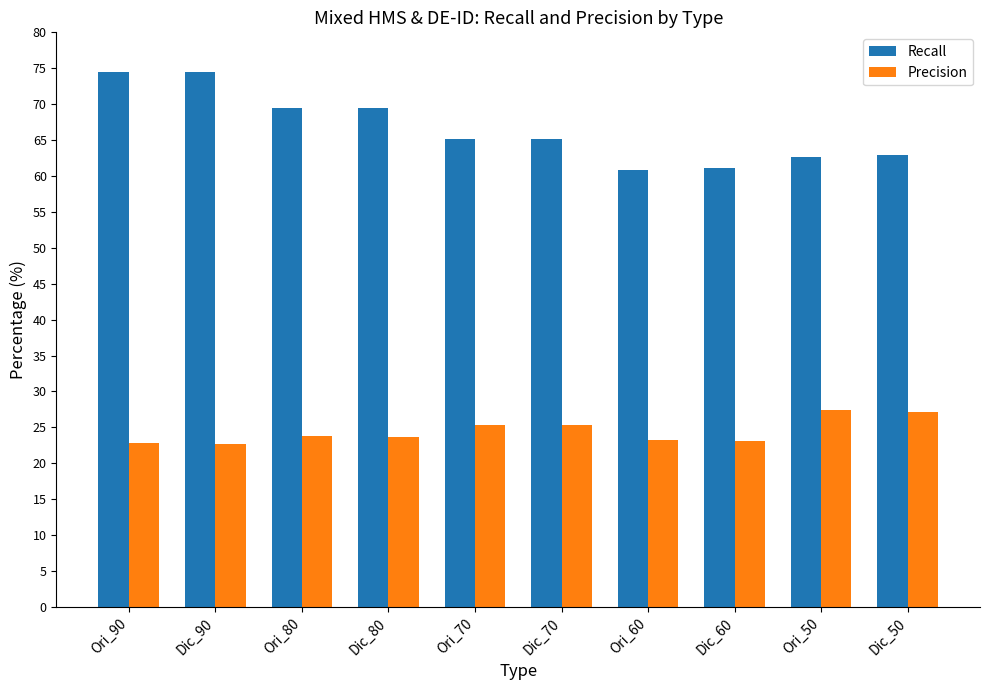

Which series has the largest range (max minus min)?

Recall